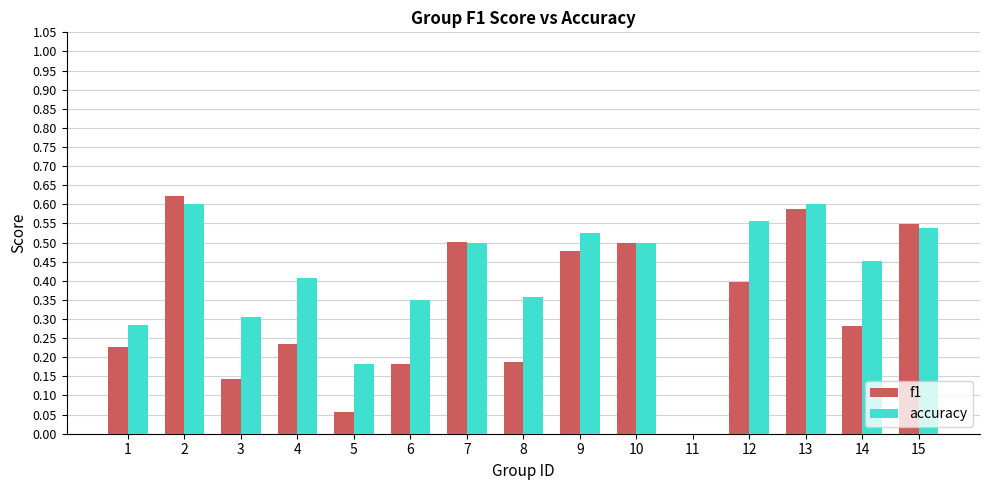

The value of f1 at 11 is -0.3. True or false?

False